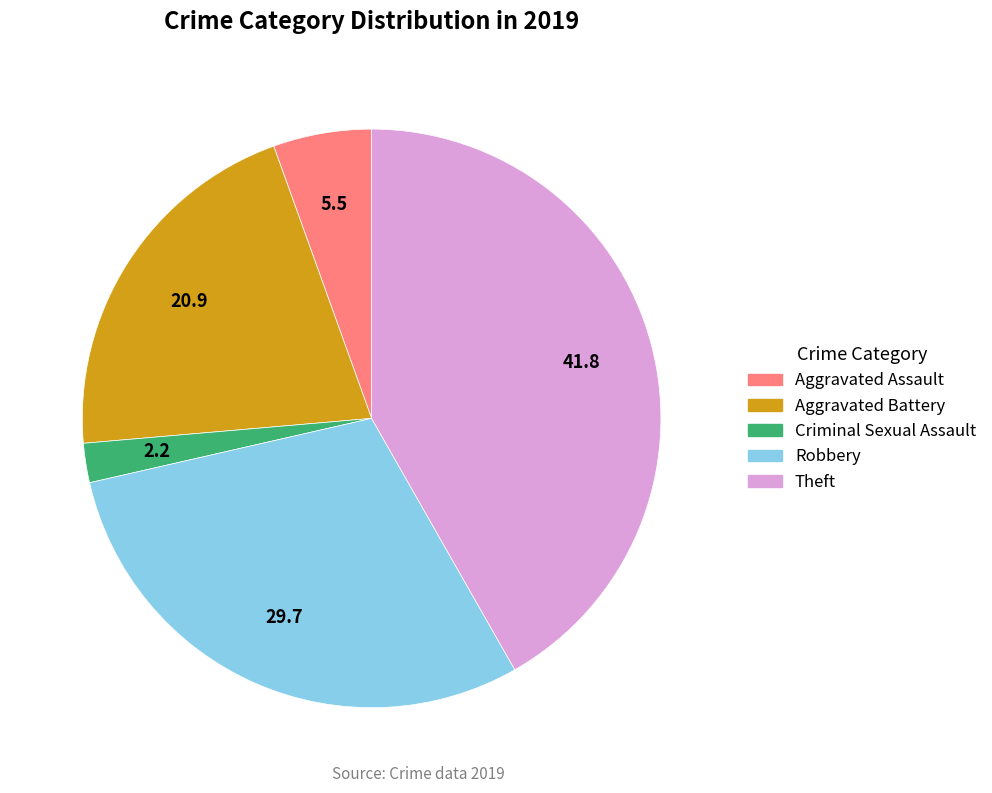

Which slice is the smallest?

Criminal Sexual Assault